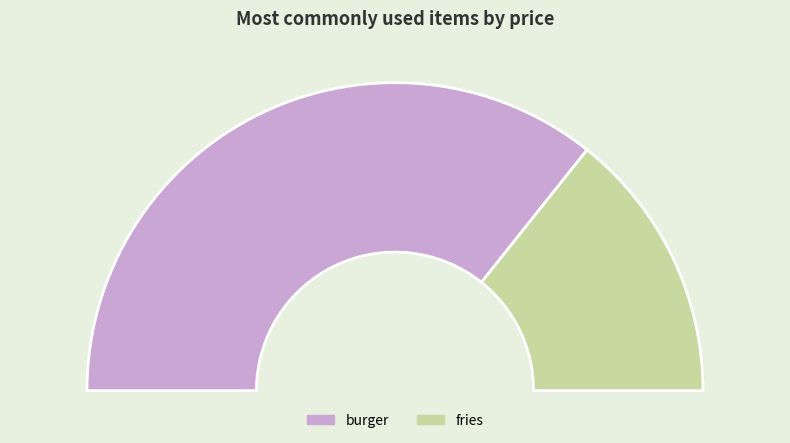

What is the change in value from burger to fries?

-3